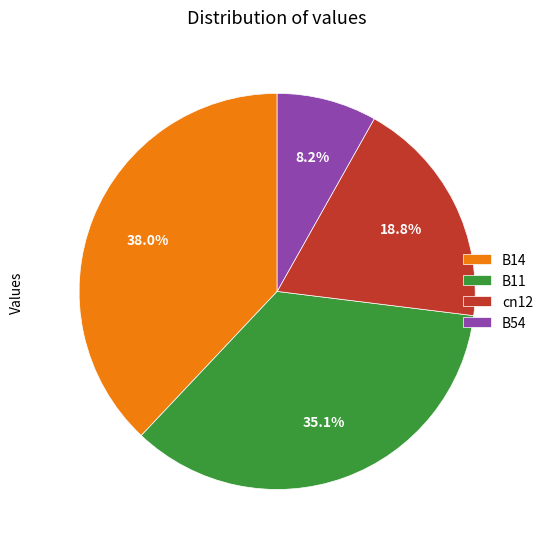

To the nearest percent, what is the combined percentage of cn12 and B14?

57%